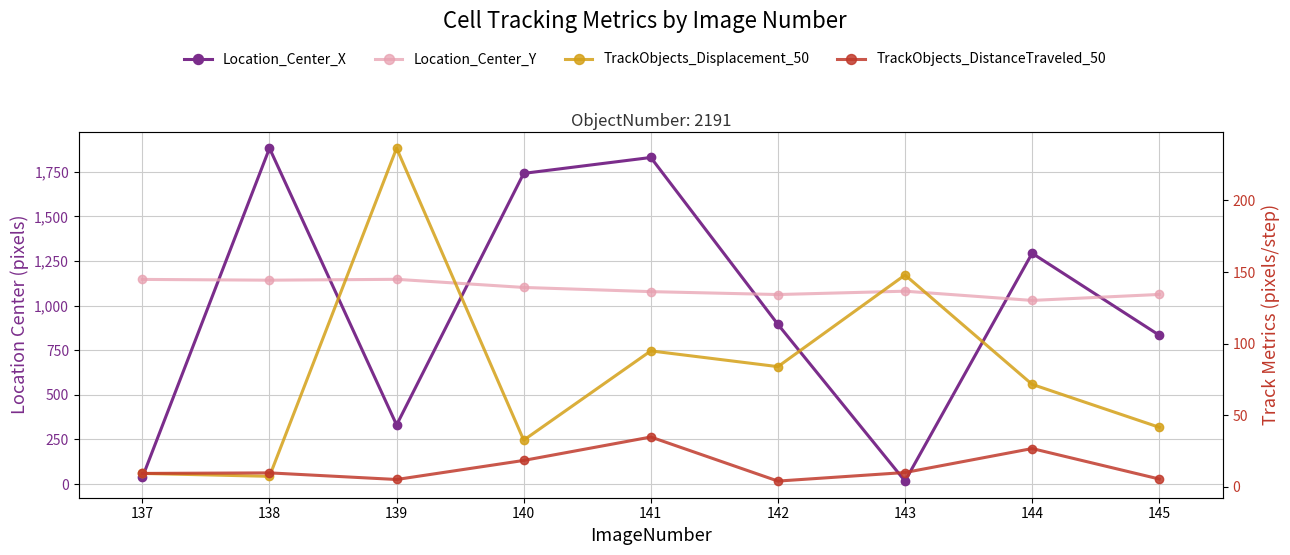

In TrackObjects_Displacement_50, how many points are lower than both neighbors (excluding endpoints)?

3